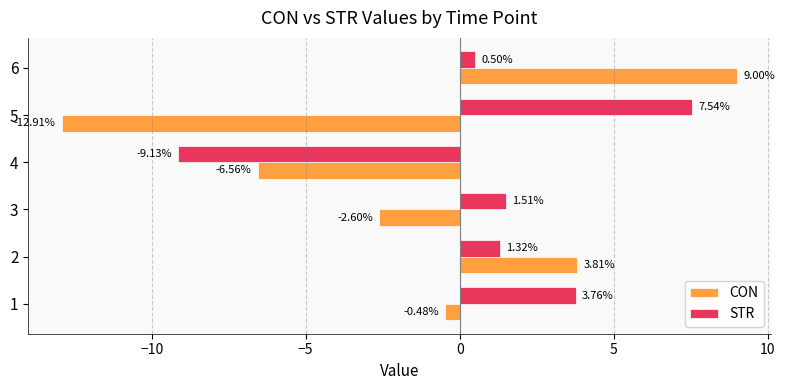

What is the sum of all CON values?

-9.7